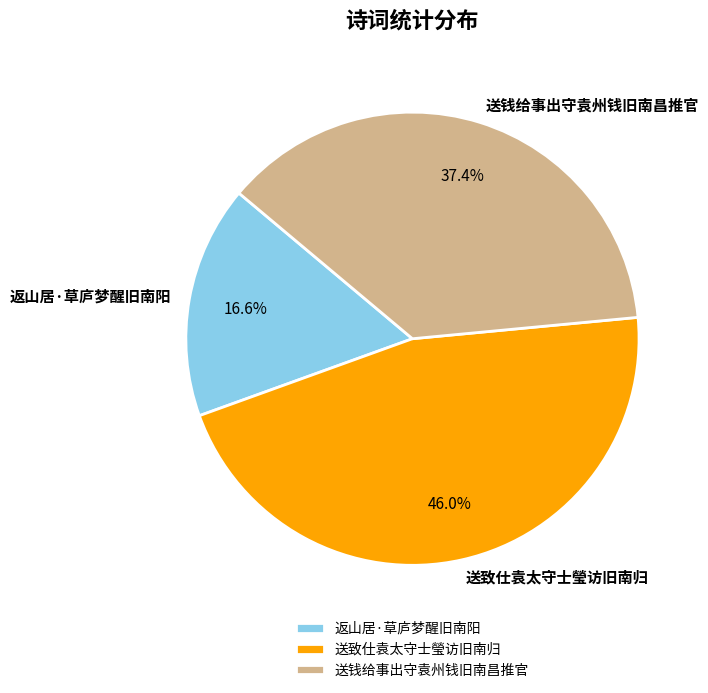

What is the smallest slice in the pie chart?

返山居·草庐梦醒旧南阳